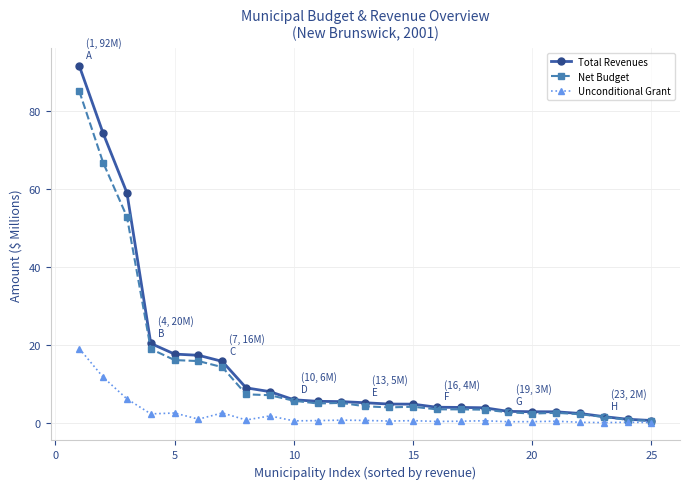

True or false: Net Budget has more than 0 interior local peaks.

True